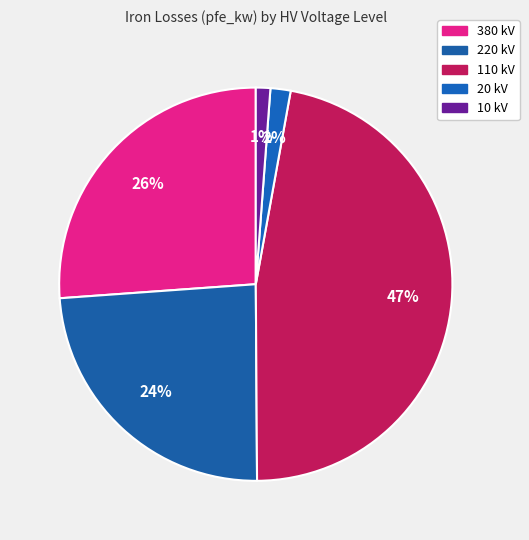

Is there any slice that represents more than half of the pie?

No